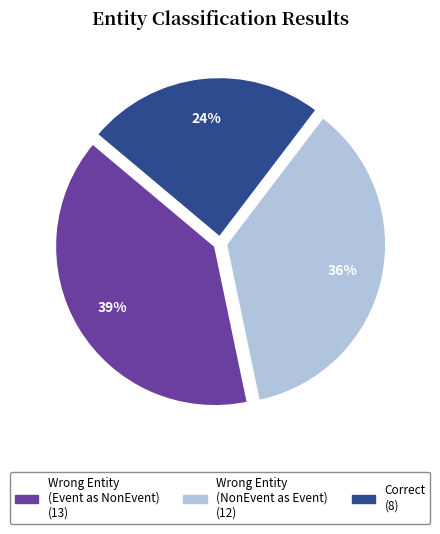

To the nearest percent, what is the average slice percentage?

33%